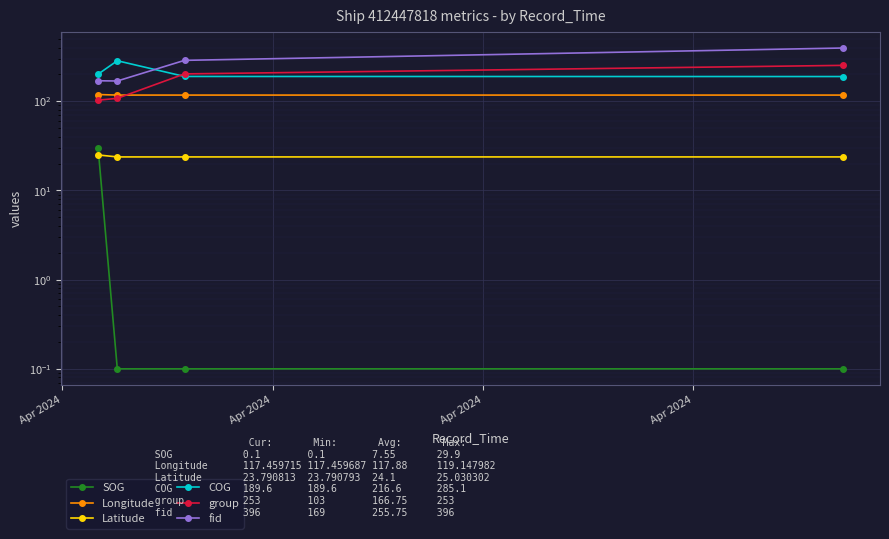

Which series changed the most between Apr 2024 and Apr 2024?

fid